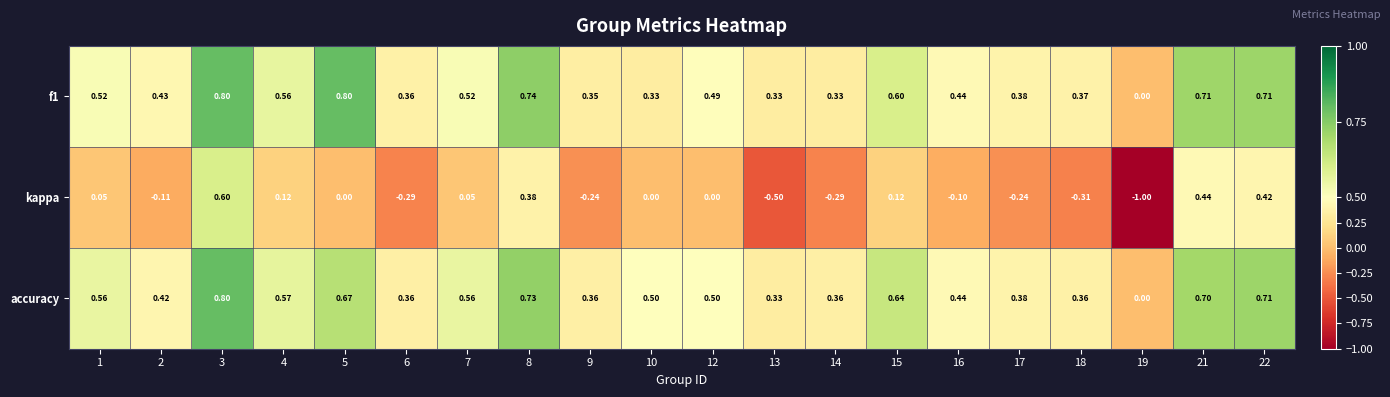

Which series has the widest spread of values?

kappa